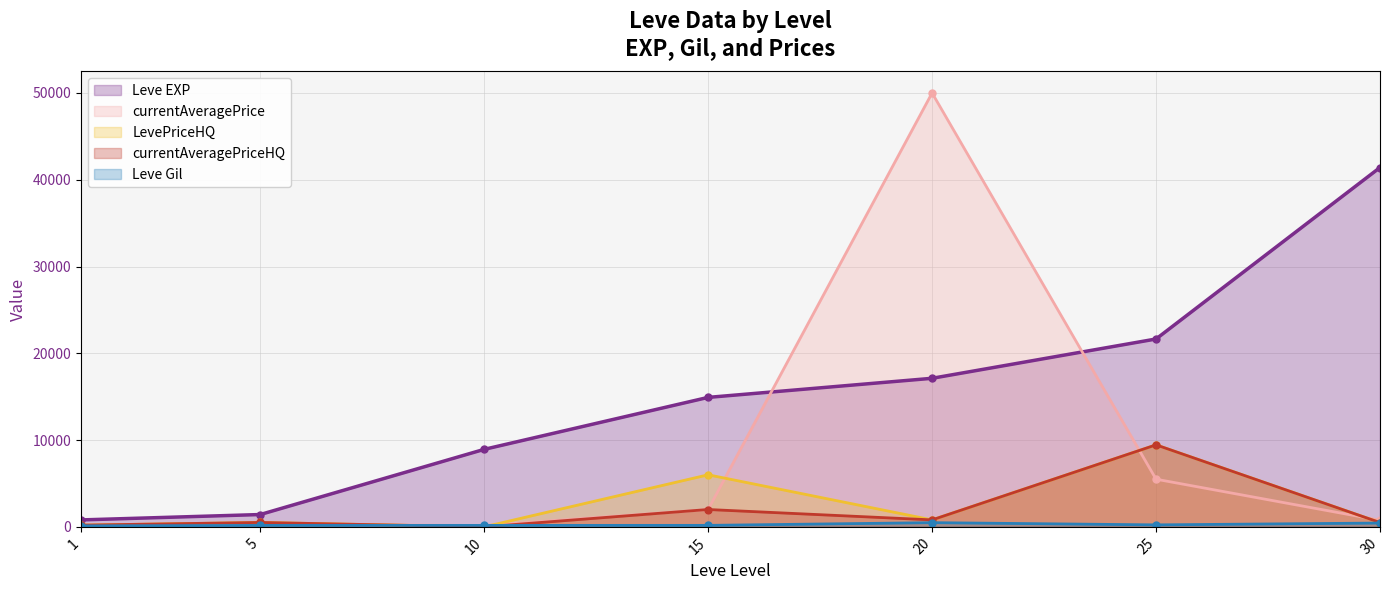

True or false: currentAveragePrice has more than 0 interior local peaks.

True